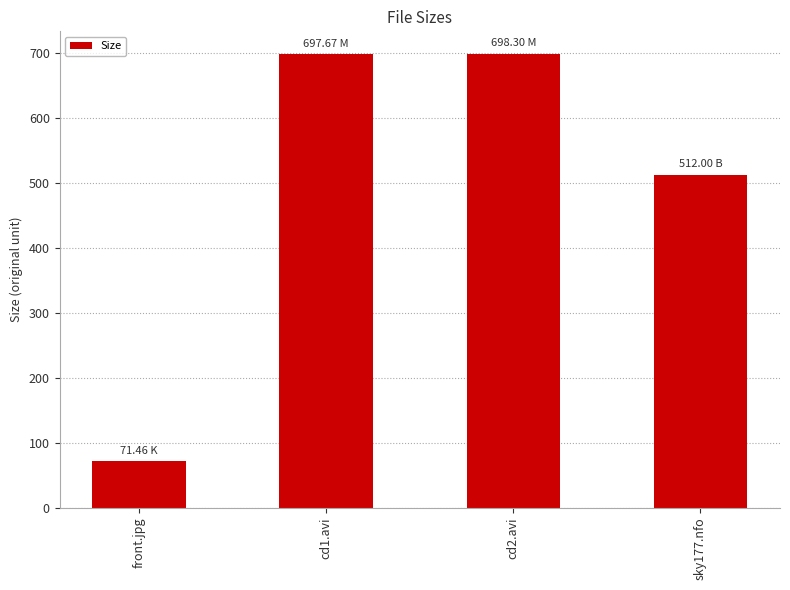

What position from the left is front.jpg?

1